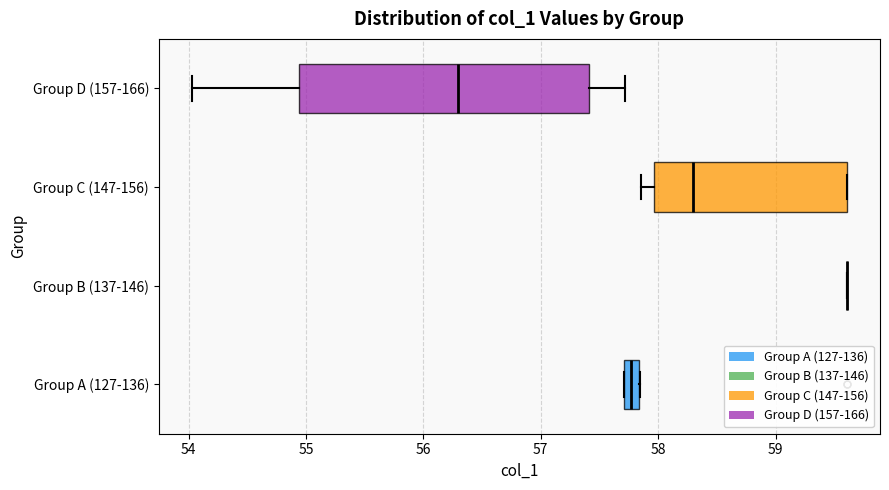

Comparing the boxes themselves (not the whiskers), which one is the widest?

Group D (157-166)